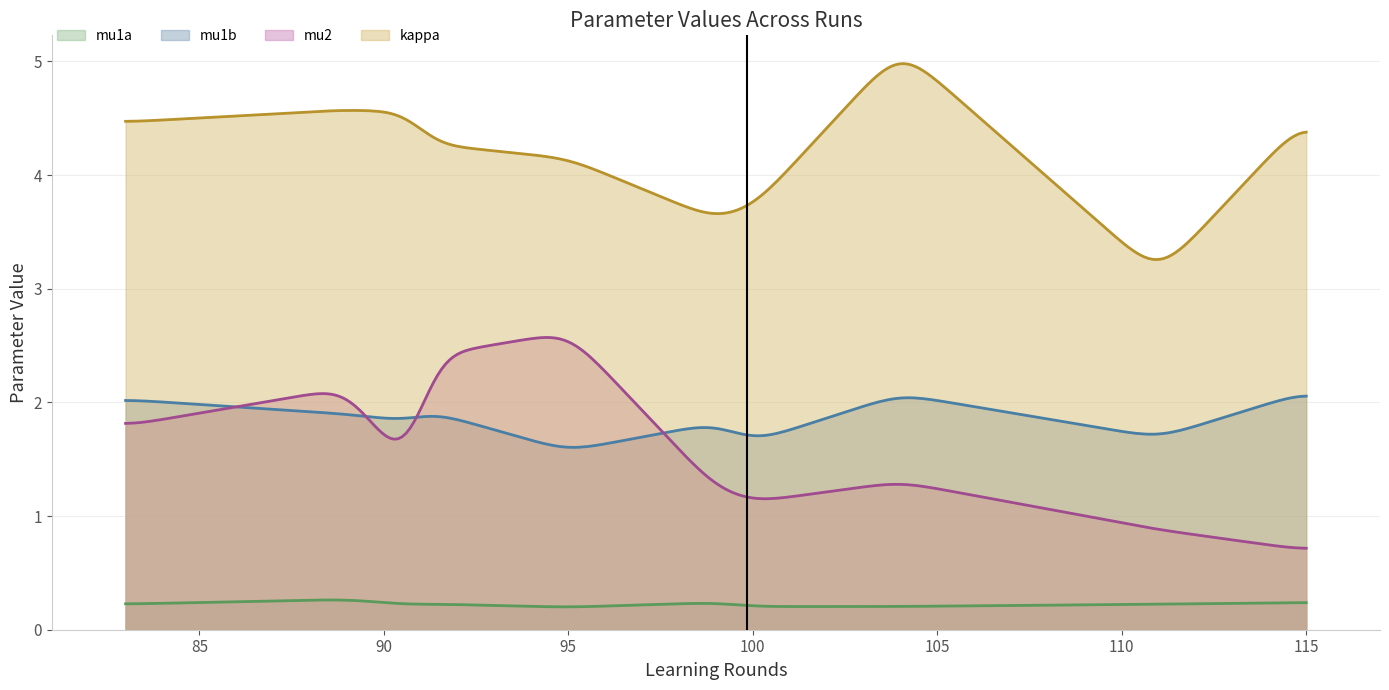

How many lines are shown in the chart?

4